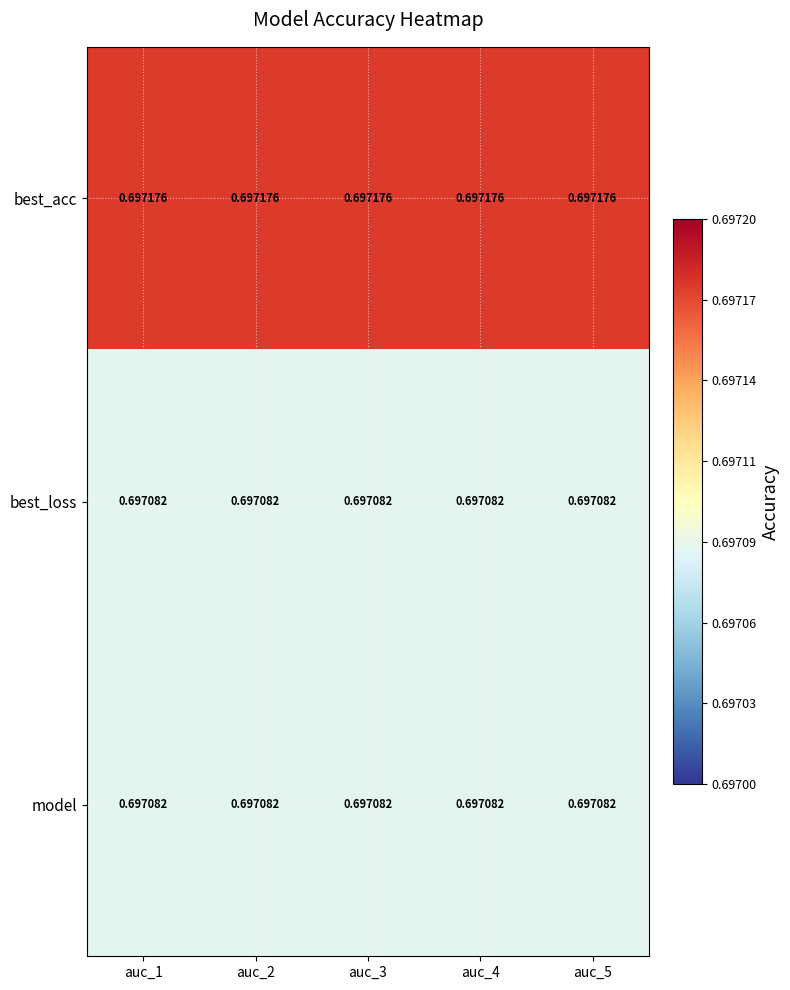

Which series has the largest total across all categories?

best_acc